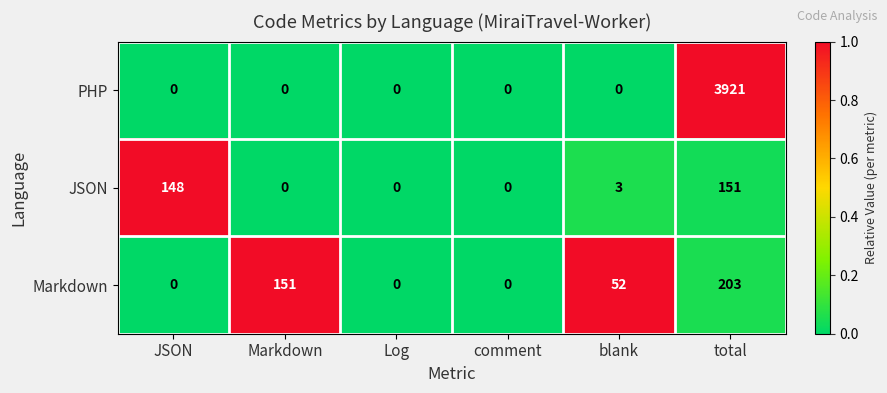

Reading right to left, extract all data points from this chart.

PHP: 3921	0	0	0	0	0
JSON: 151	3	0	0	0	148
Markdown: 203	52	0	0	151	0